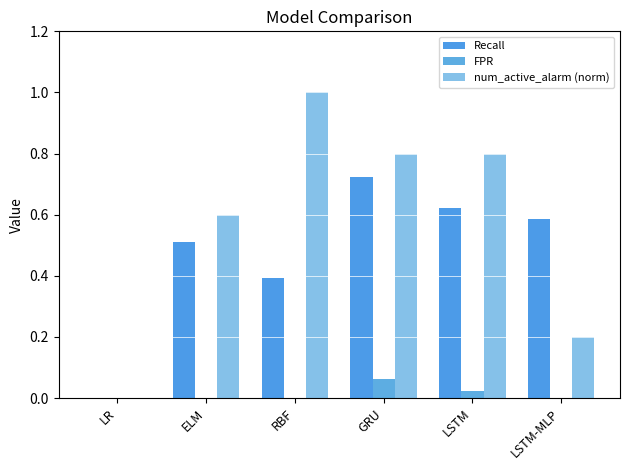

What are all the series names shown in the legend?

Recall, FPR, num_active_alarm (norm)